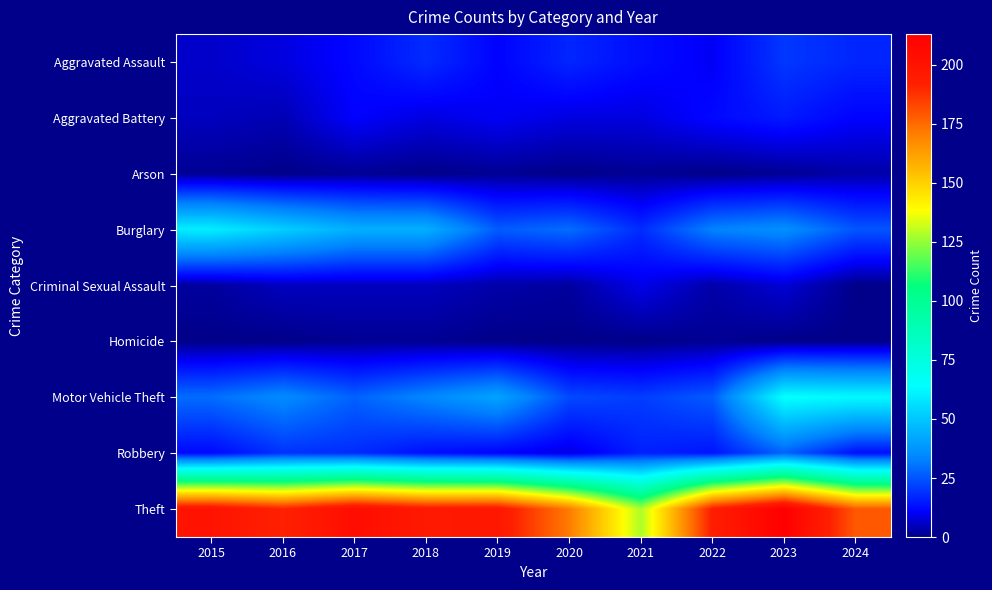

Between 2017 and 2023, which series saw the biggest shift?

Motor Vehicle Theft